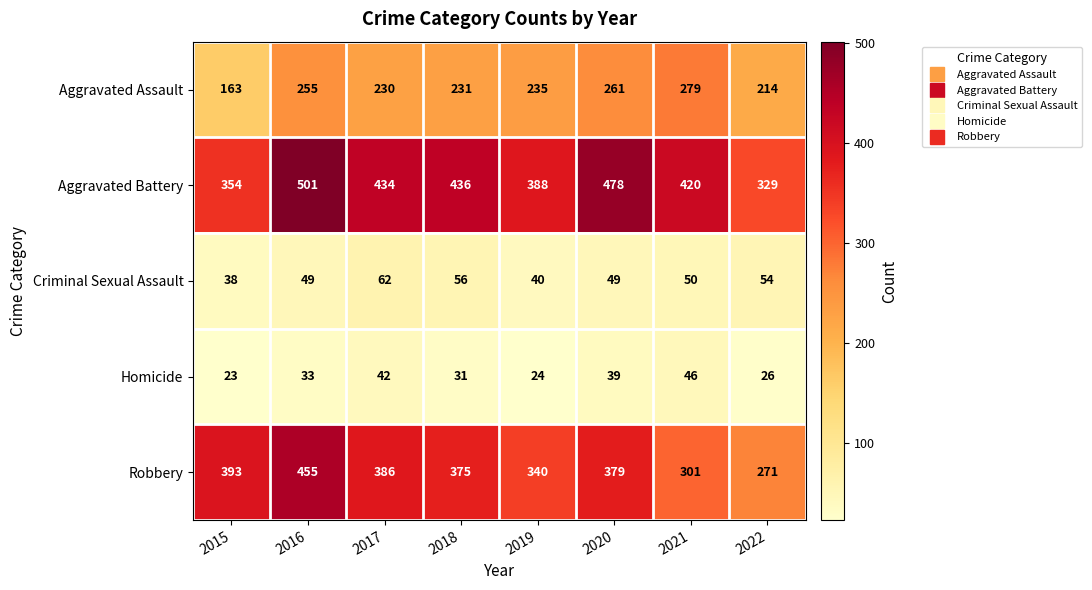

How many series are shown in this chart?

5